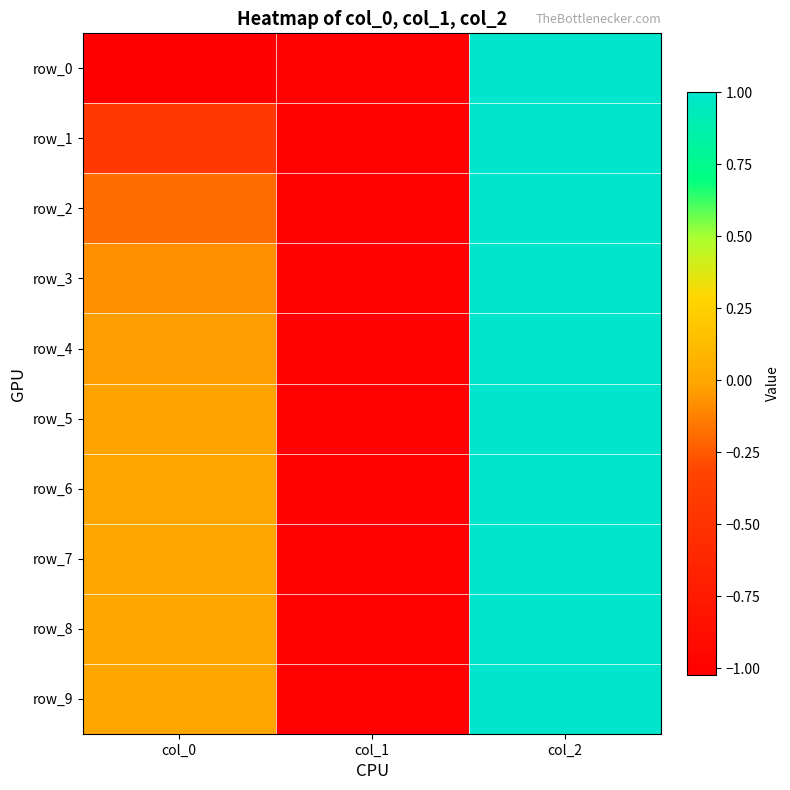

Reading right to left, what are all the values shown in this chart?

row_0: 1.0	-1.0	-1.0
row_1: 1.0	-1.0	-0.4
row_2: 1.0	-1.0	-0.2
row_3: 1.0	-1.0	-0.1
row_4: 1.0	-1.0	-0.0
row_5: 1.0	-1.0	-0.0
row_6: 1.0	-1.0	-0.0
row_7: 1.0	-1.0	-0.0
row_8: 1.0	-1.0	-0.0
row_9: 1.0	-1.0	-0.0